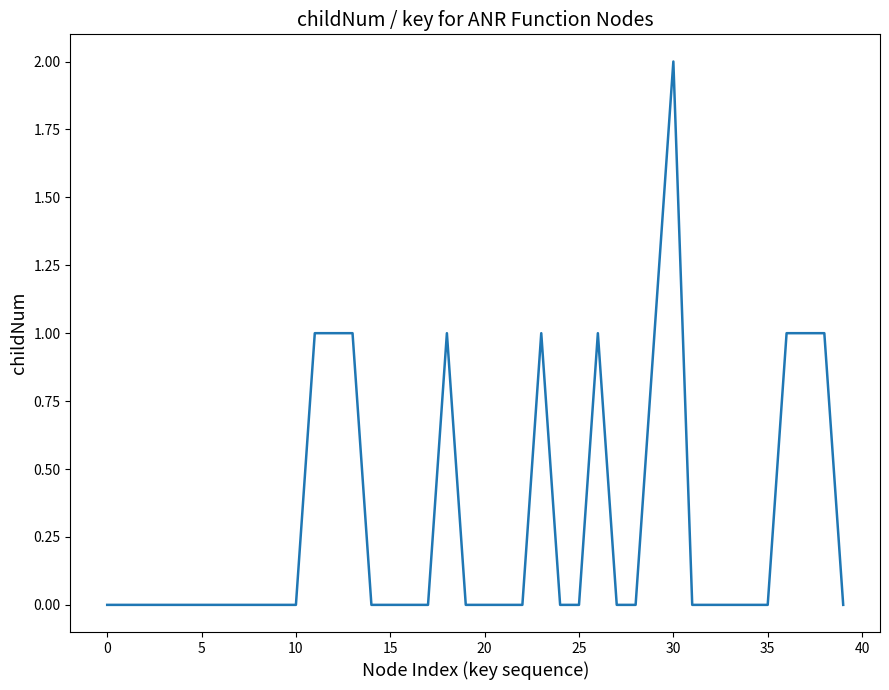

Reading left to right, extract all data points from this chart.

0	0	0	0	0	0	0	0	0	0	0	1	1	1	0	0	0	0	1	0	0	0	0	1	0	0	1	0	0	1	2	0	0	0	0	0	1	1	1	0